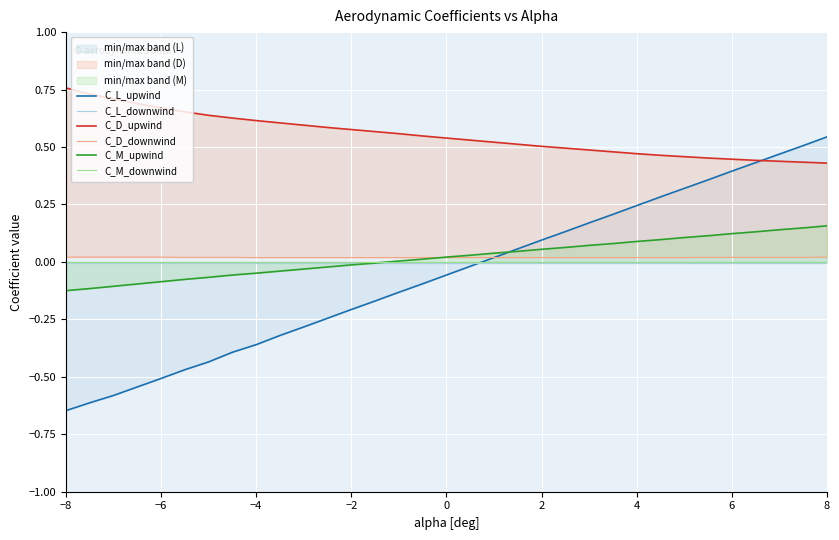

How many lines are shown in the chart?

6